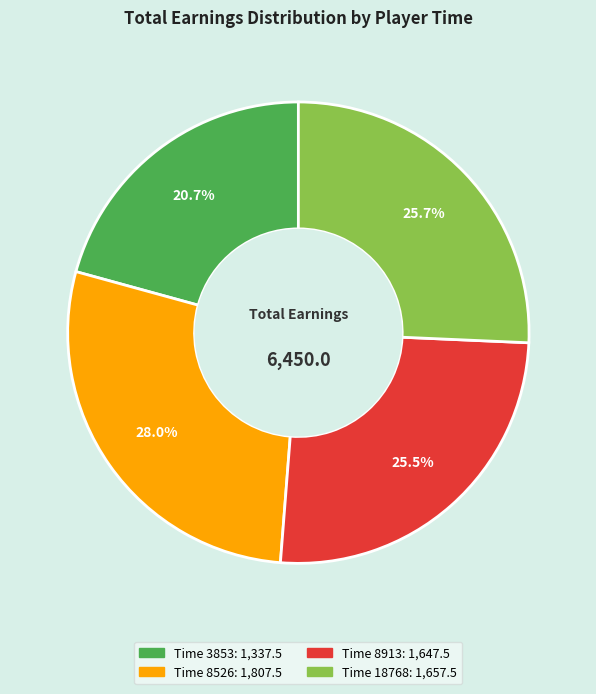

Is there a majority slice in this chart?

No